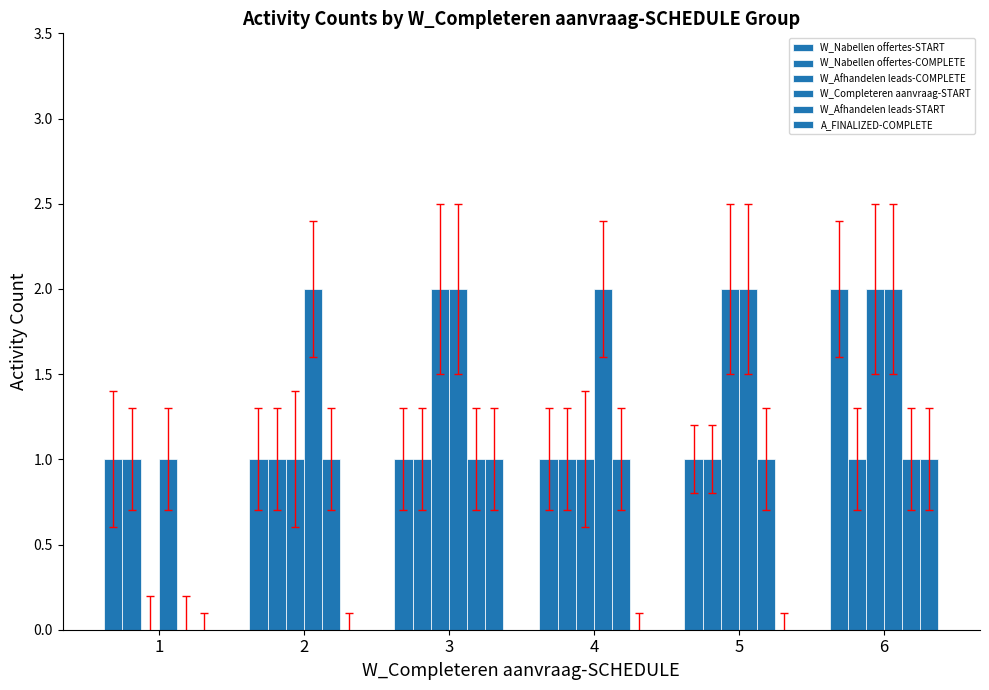

What is the sum of all A_FINALIZED-COMPLETE values?

2